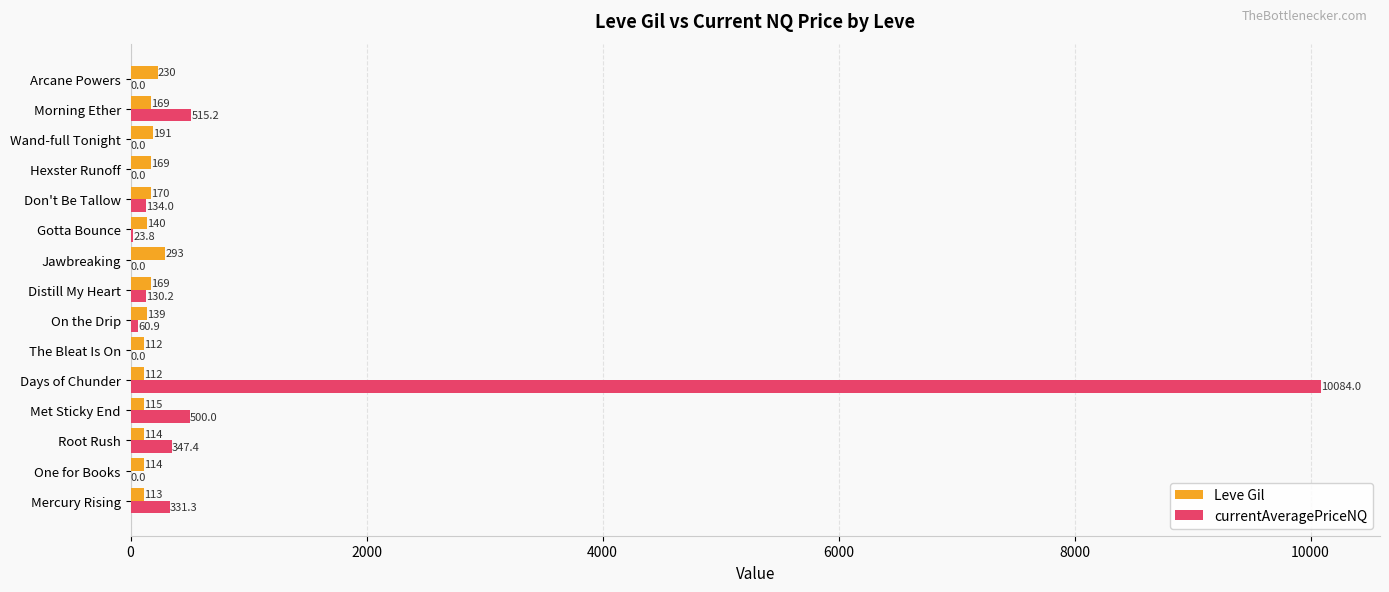

Which series changed the most between Wand-full Tonight and Arcane Powers?

Leve Gil